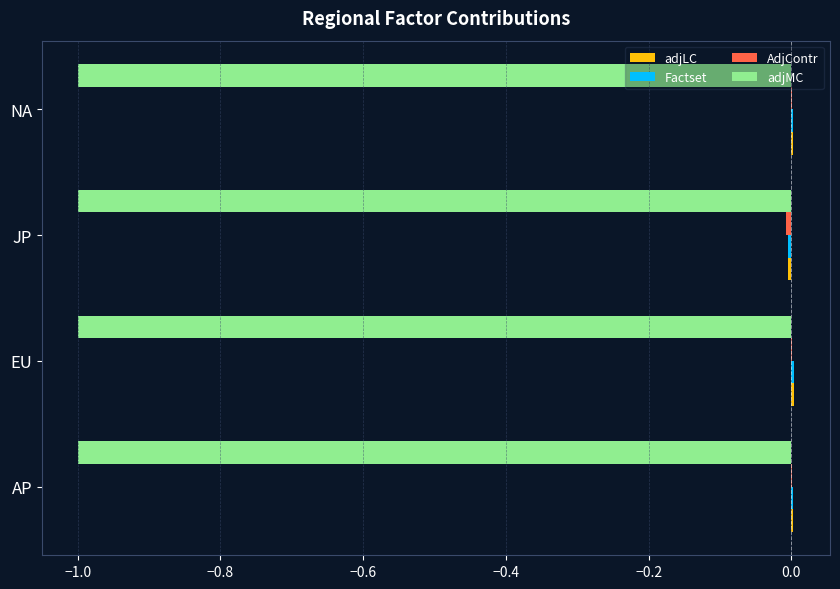

Is it true that adjMC equals -0.5 at JP?

False